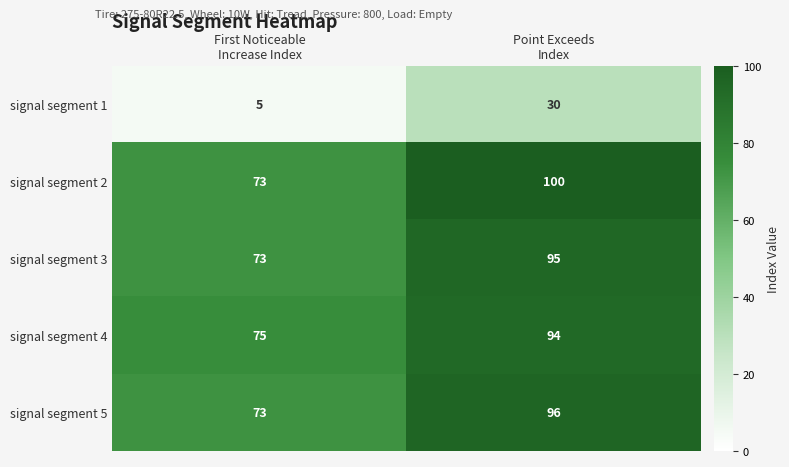

Reading left to right, extract all data points from this chart.

signal segment 1: 5	30
signal segment 2: 73	100
signal segment 3: 73	95
signal segment 4: 75	94
signal segment 5: 73	96